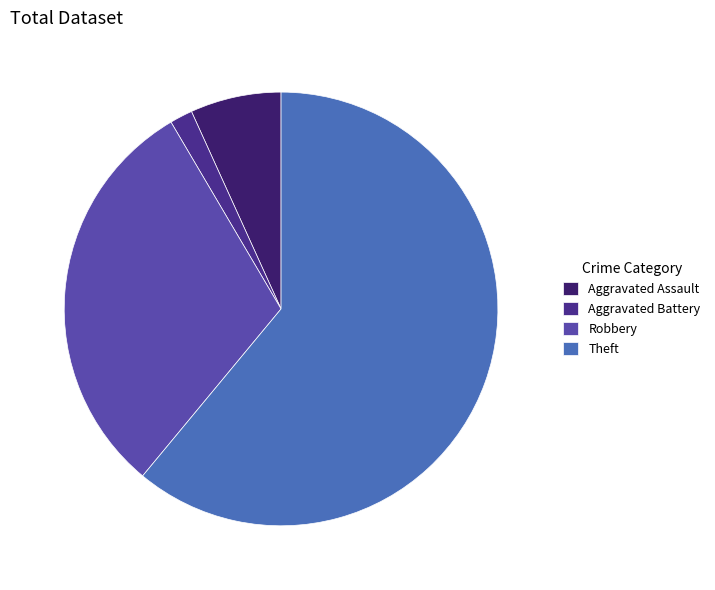

How many slices are in this pie chart?

4